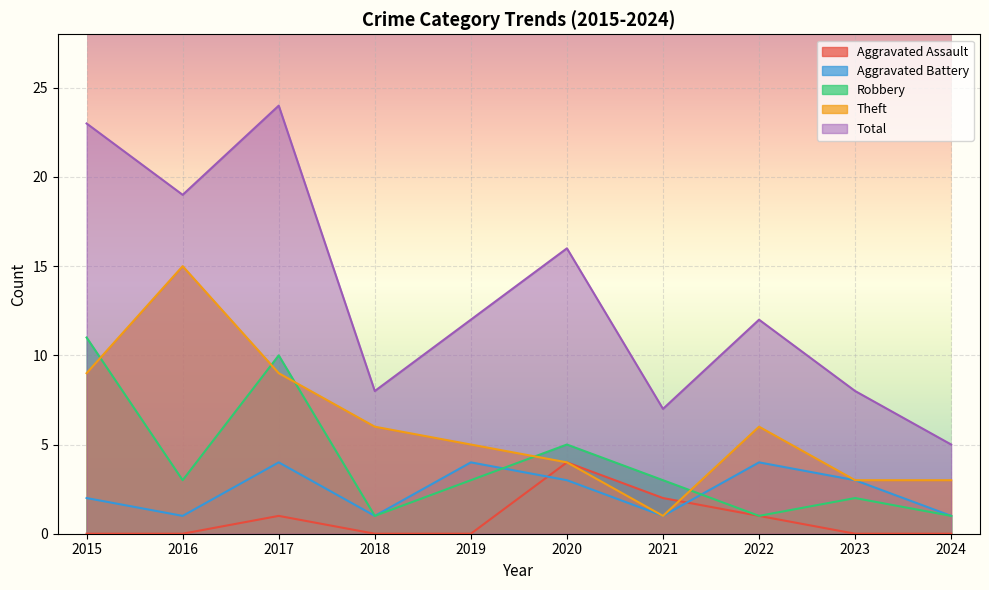

How many values in the Robbery series exceed 3?

3